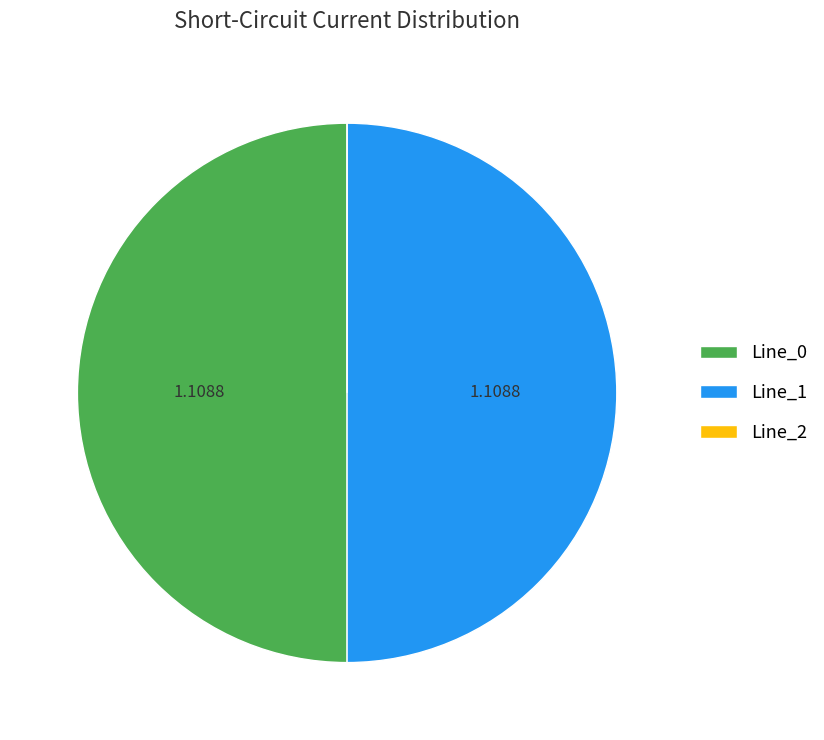

Approximately how many times larger is the value at Line_1 compared to Line_0?

1.0